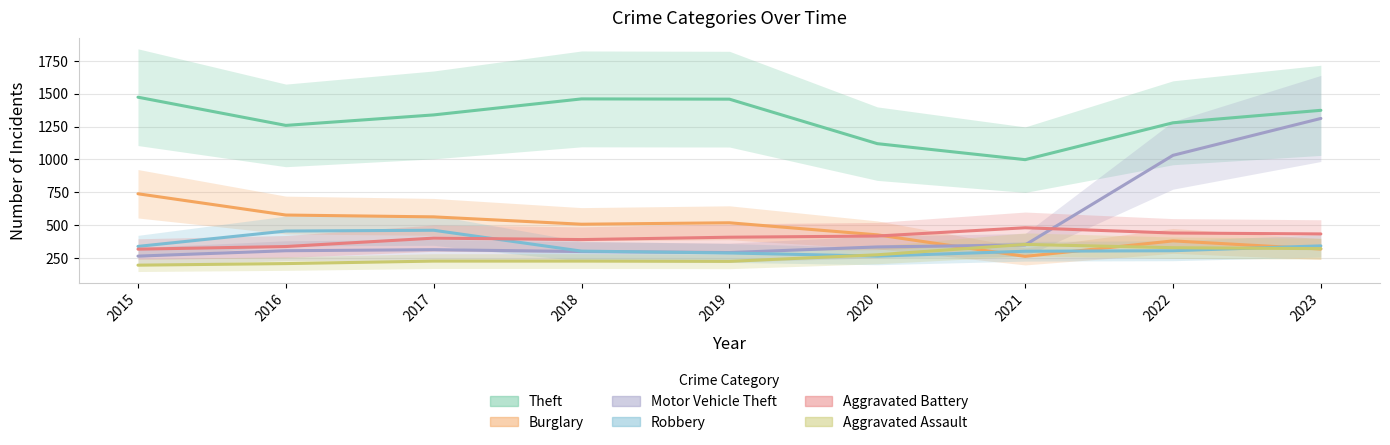

Rank the categories by Burglary value from highest to lowest.

2015, 2016, 2017, 2019, 2018, 2020, 2022, 2023, 2021